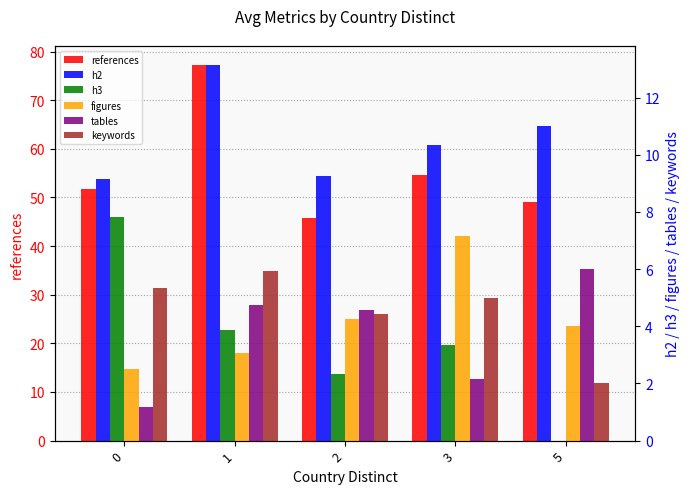

How many distinct data groups are displayed?

6